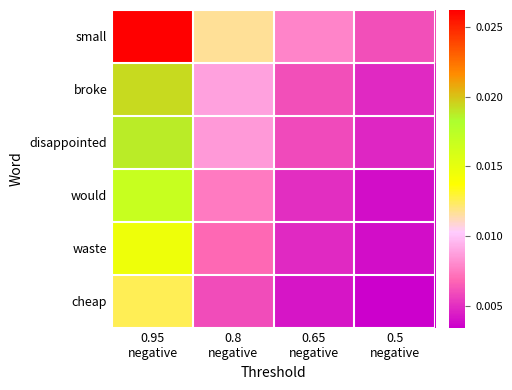

What is the total value across all series at 0.95
negative?

0.1